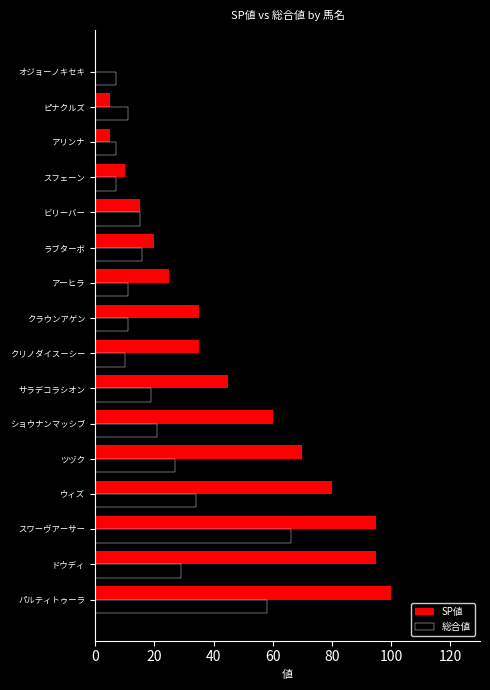

Is the value of 総合値 at ラブターボ greater than the value of SP値 at ラブターボ?

No